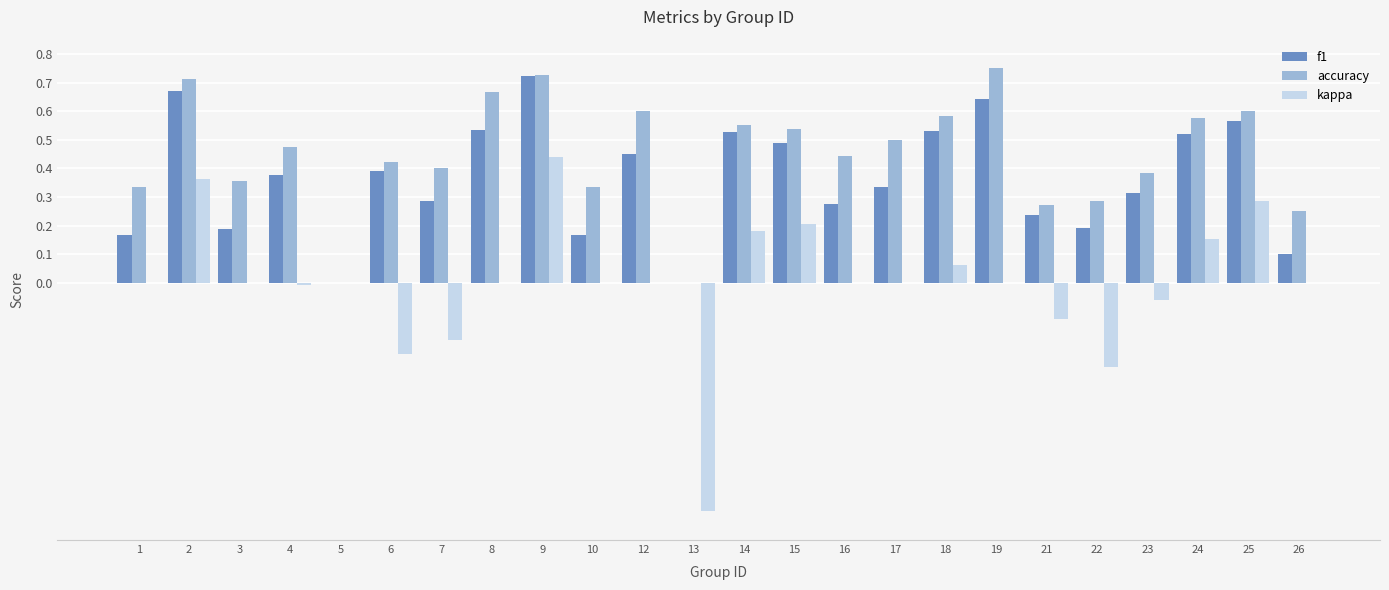

At which category is the sum across all series the highest?

9